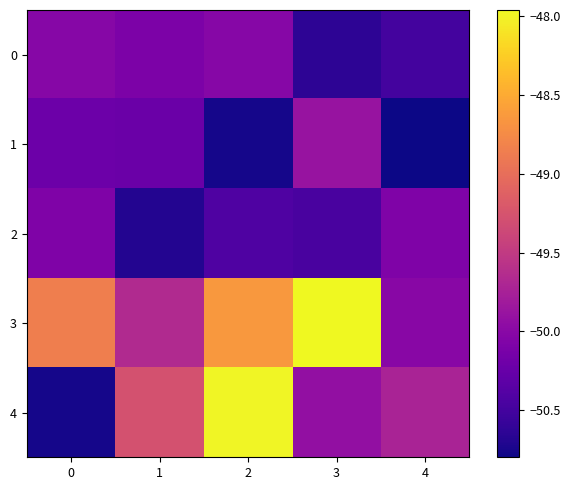

Reading left to right, transcribe all the data shown in this chart.

0: 0=-50.0	1=-50.1	2=-50.0	3=-50.6	4=-50.5
1: 0=-50.2	1=-50.2	2=-50.8	3=-49.9	4=-50.8
2: 0=-50.1	1=-50.7	2=-50.4	3=-50.5	4=-50.1
3: 0=-48.9	1=-49.7	2=-48.6	3=-48.0	4=-50.0
4: 0=-50.8	1=-49.3	2=-48.0	3=-49.9	4=-49.7